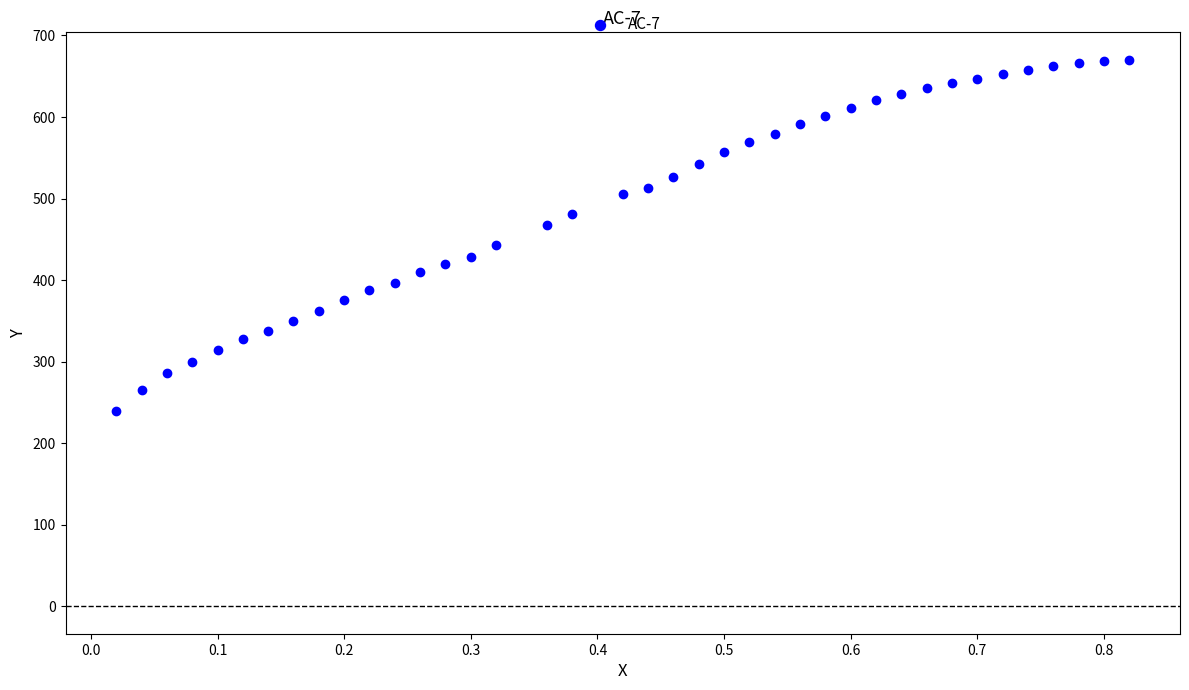

What is the range of X values (max minus min)?

0.8